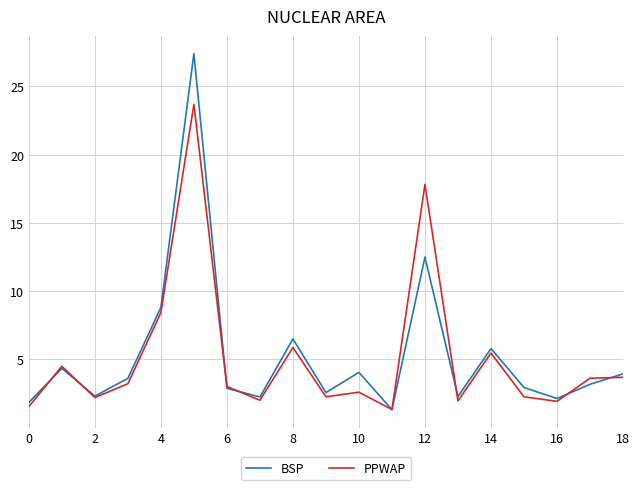

What is the maximum value for PPWAP?

23.7